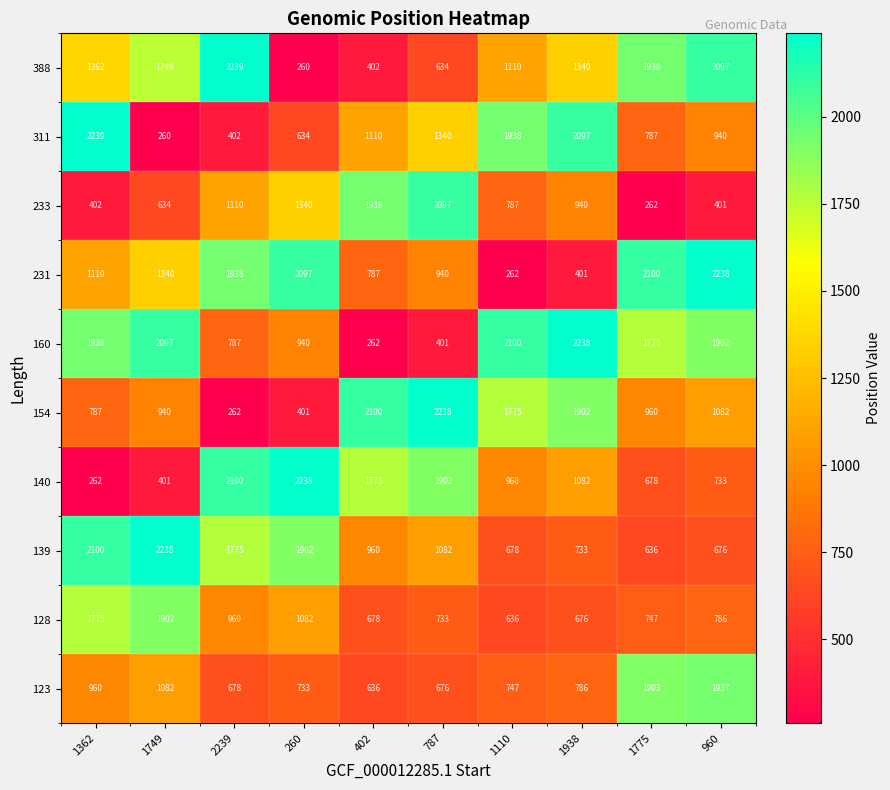

What is the approximate value of 140 at 960?

733